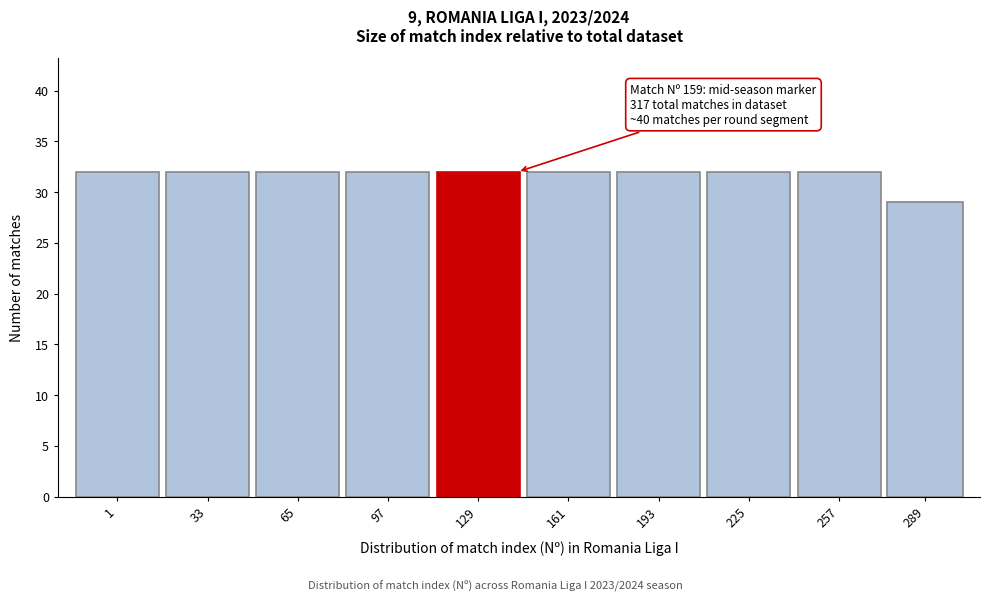

Reading left to right, what are all the values shown in this chart?

1=32	33=32	65=32	97=32	129=32	161=32	193=32	225=32	257=32	289=29